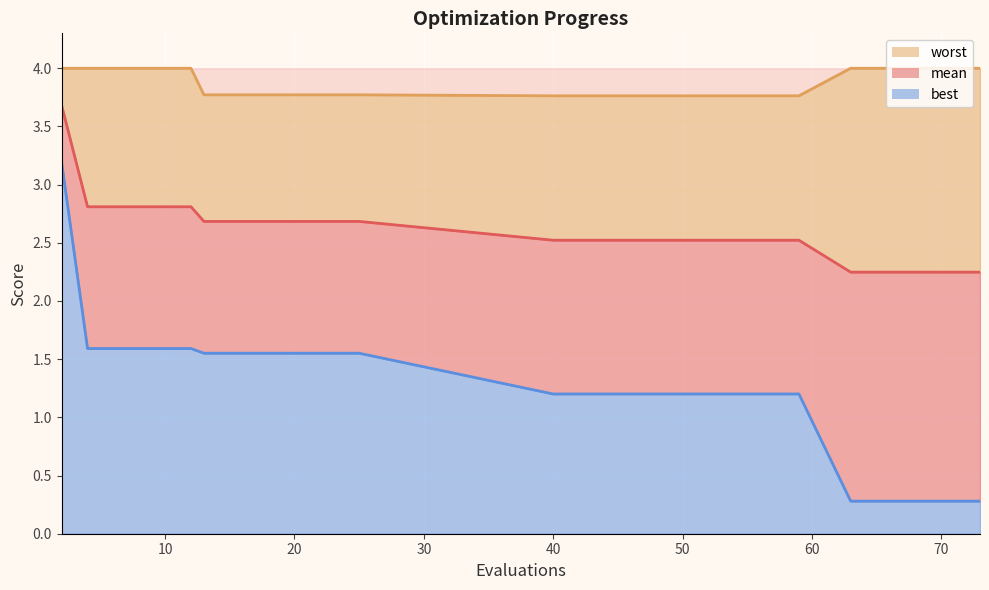

True or false: best has more than 2 interior local peaks.

False